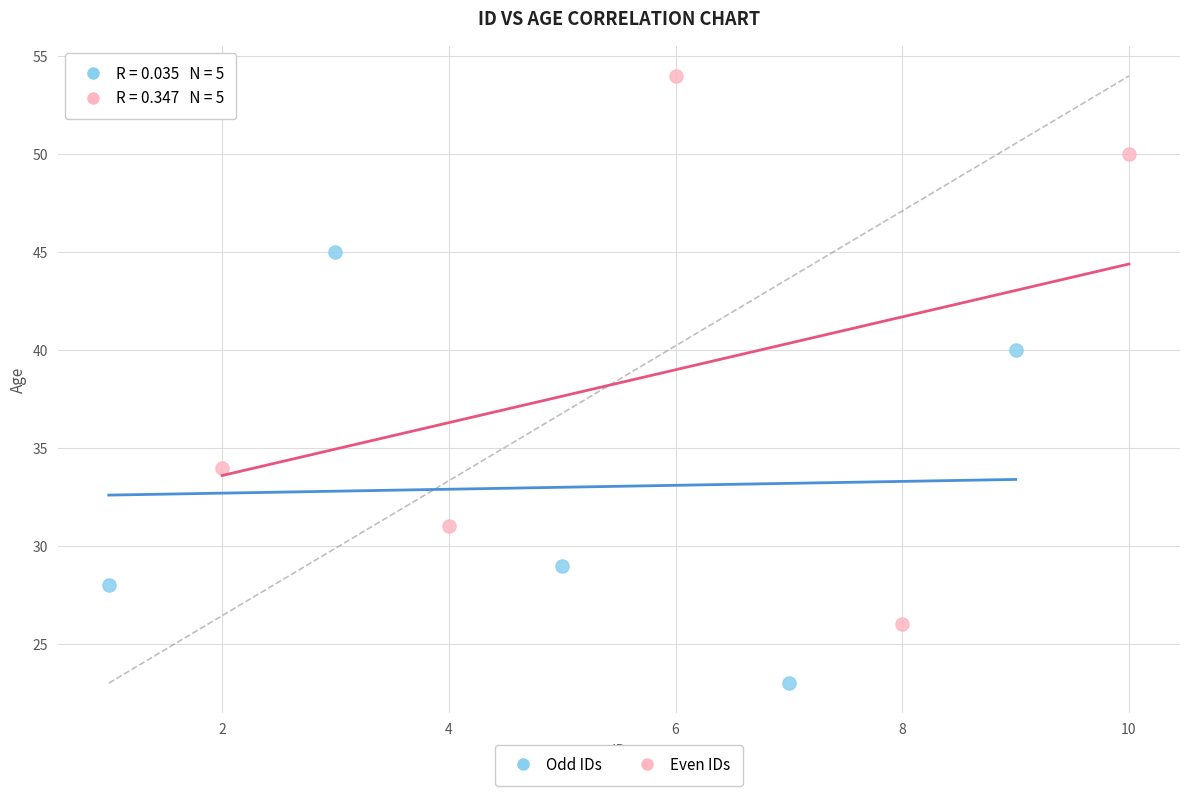

Which series reaches the maximum Y coordinate?

Even IDs